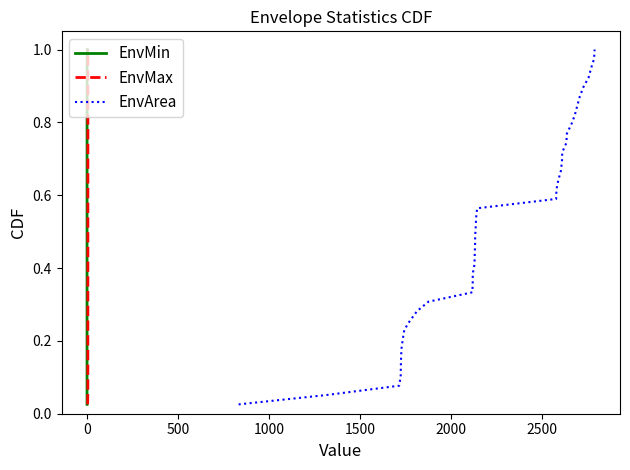

Does the chart have visible grid lines?

No